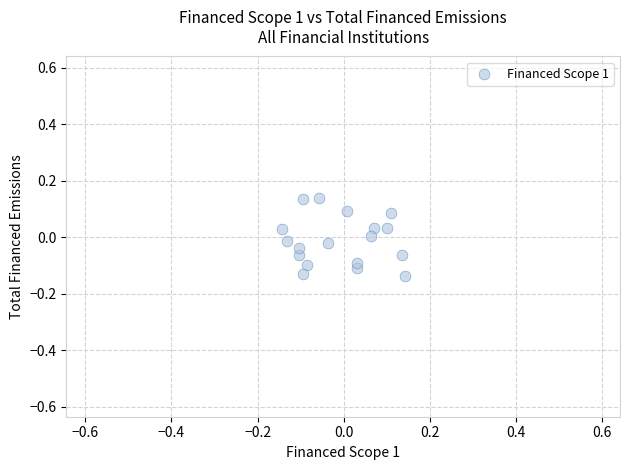

What is the range of X values (max minus min)?

0.3